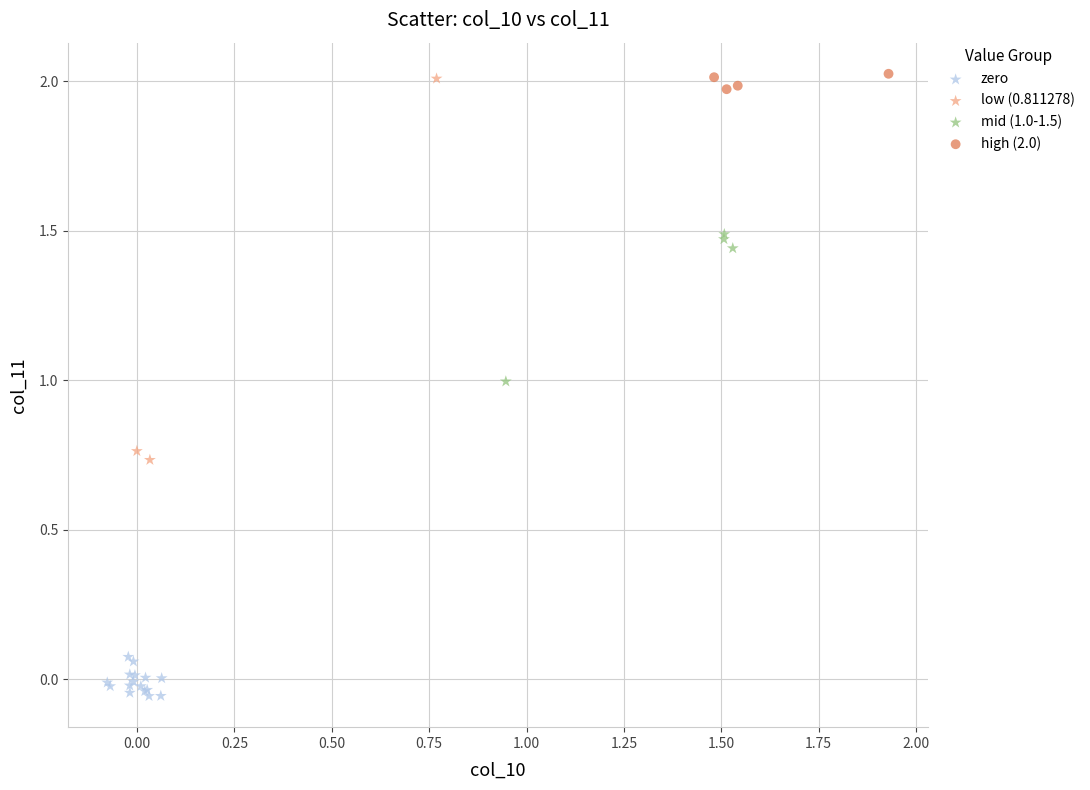

Which series has the largest Y range (max minus min)?

low (0.811278)